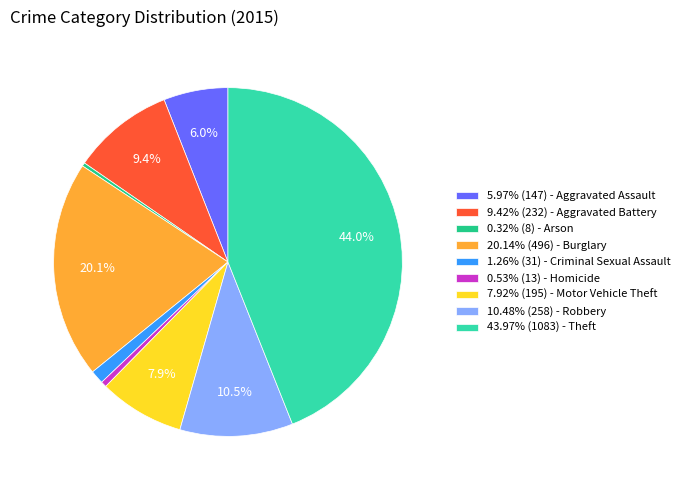

Does 0.32% (8) - Arson represent more than half of the total?

No